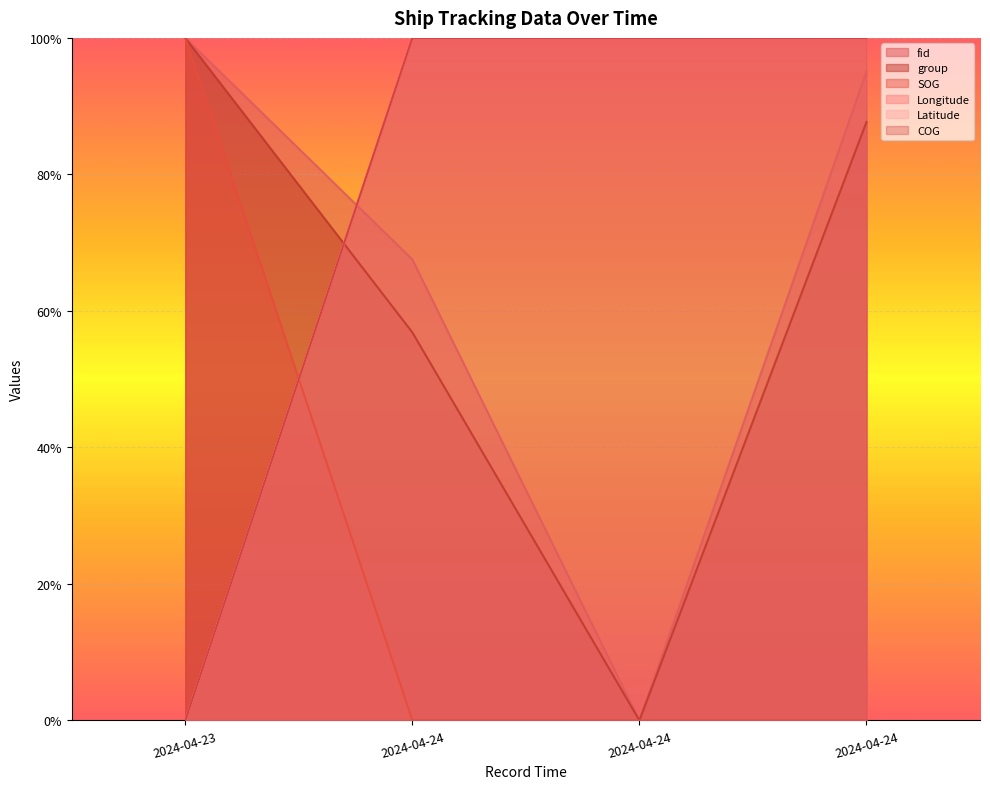

Which series has the largest total across all categories?

Longitude